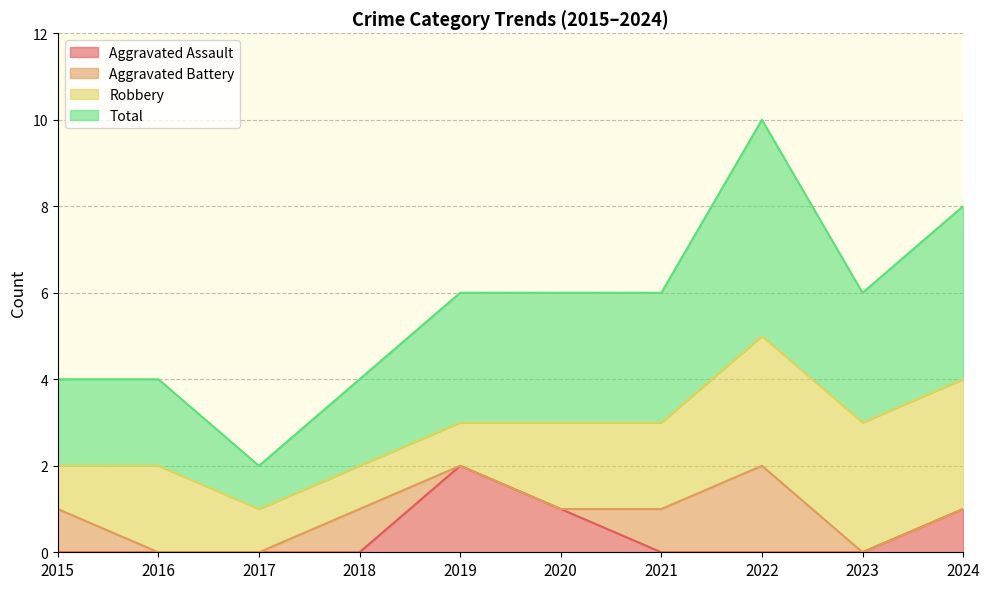

Is it true that Total equals 3 at 2019?

True